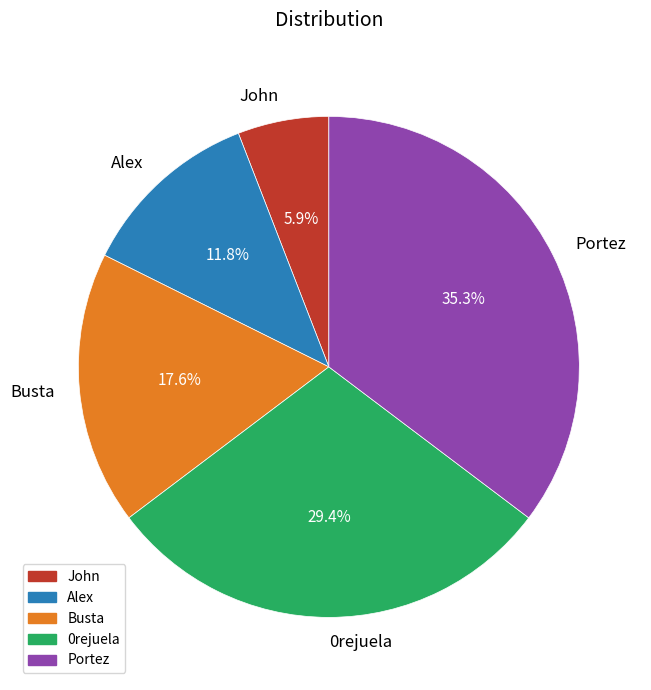

Is 0rejuela the majority of the pie?

No